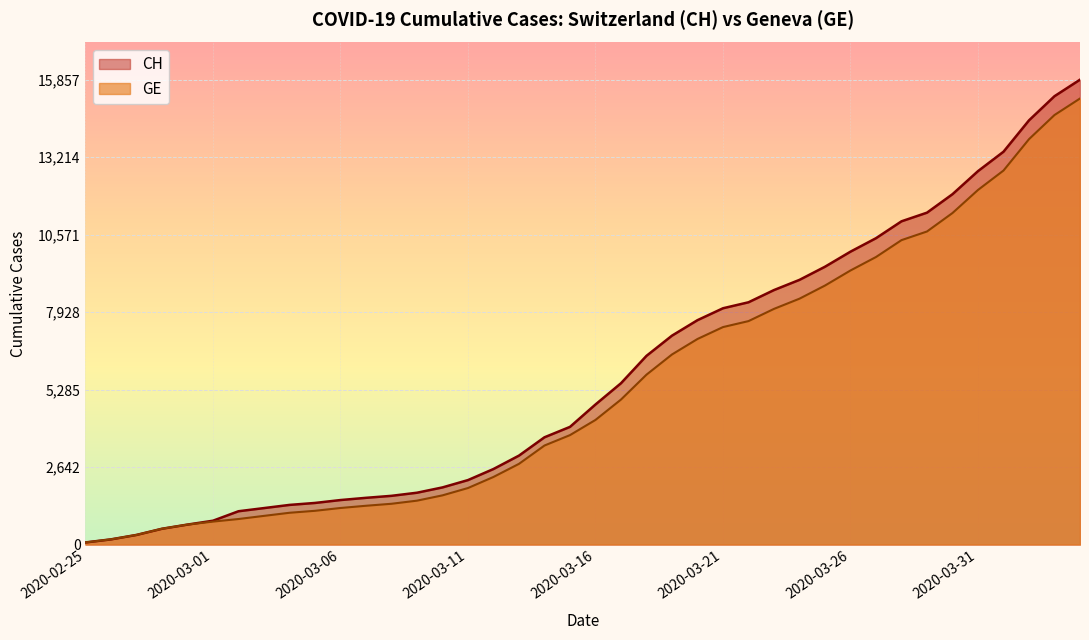

What is the maximum value shown in the chart?

15857